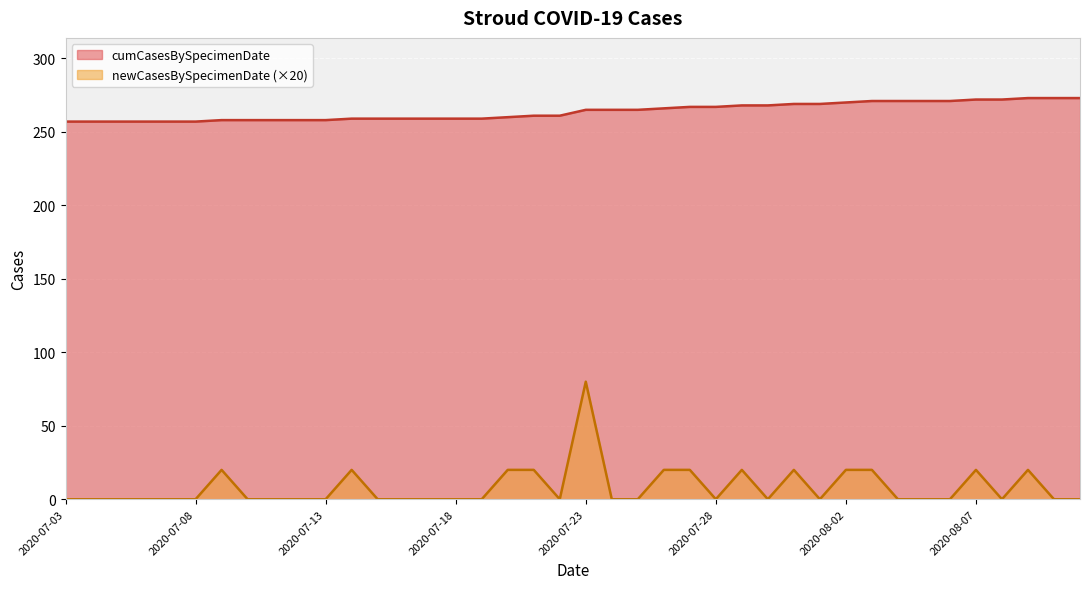

List the series in order of their peak value, lowest first.

newCasesBySpecimenDate (×20), cumCasesBySpecimenDate